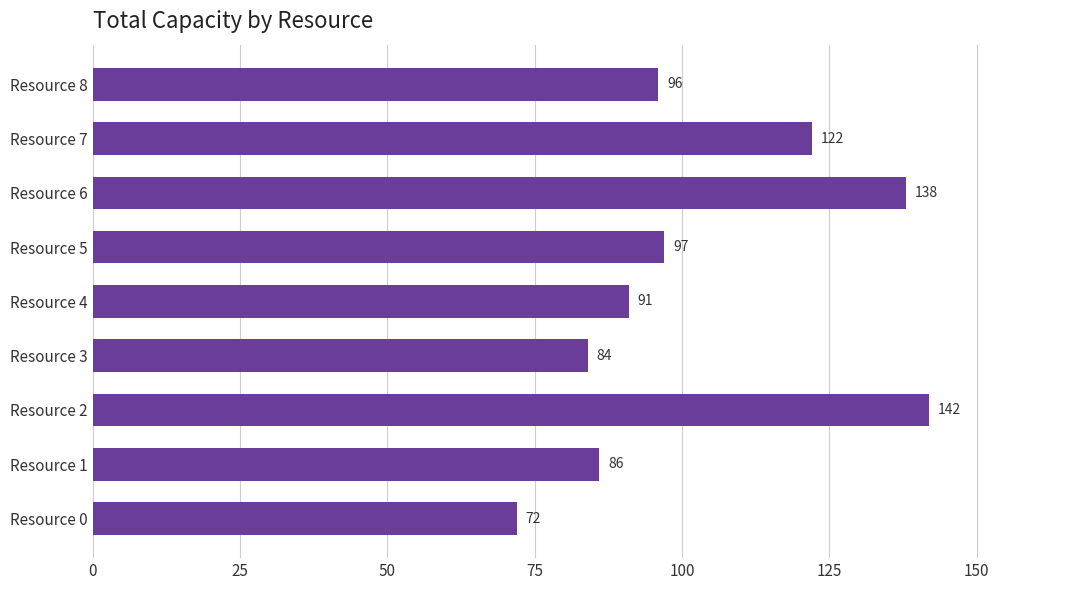

How many data points are less than 96?

4